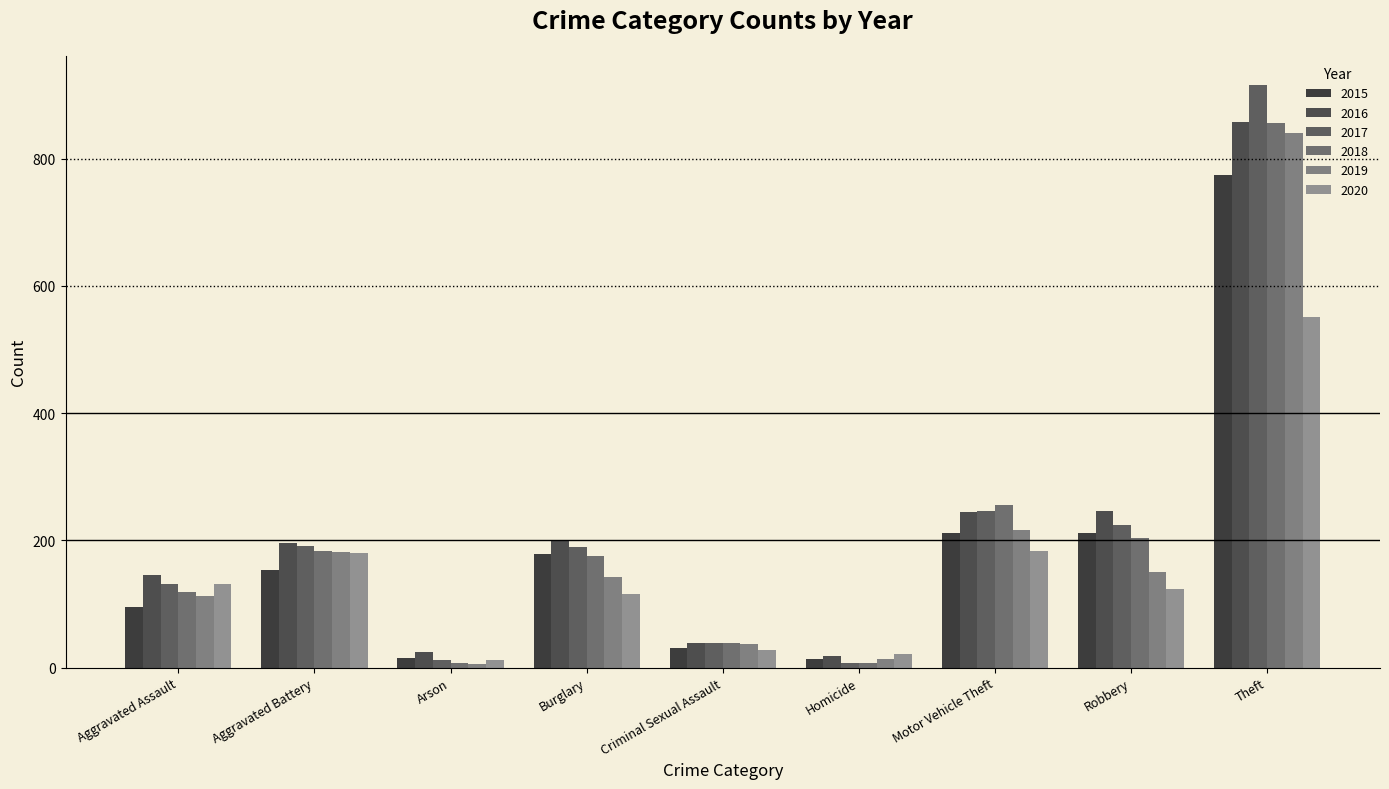

What is the difference between the 2020 values at Aggravated Assault and Arson?

119